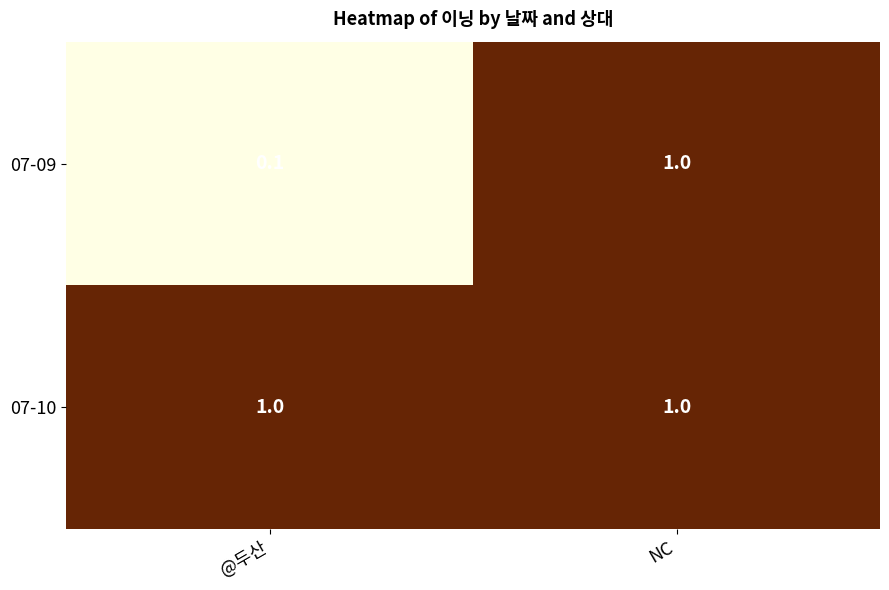

Rank the series by their average value, from lowest to highest.

07-09, 07-10